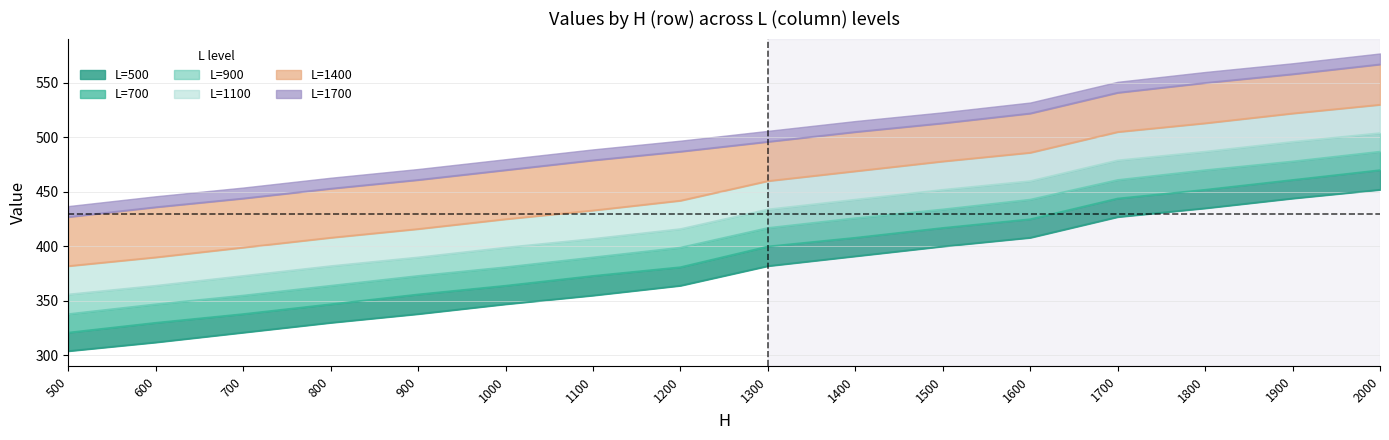

What is the difference between the maximum and minimum values in the L=1100 series?

148